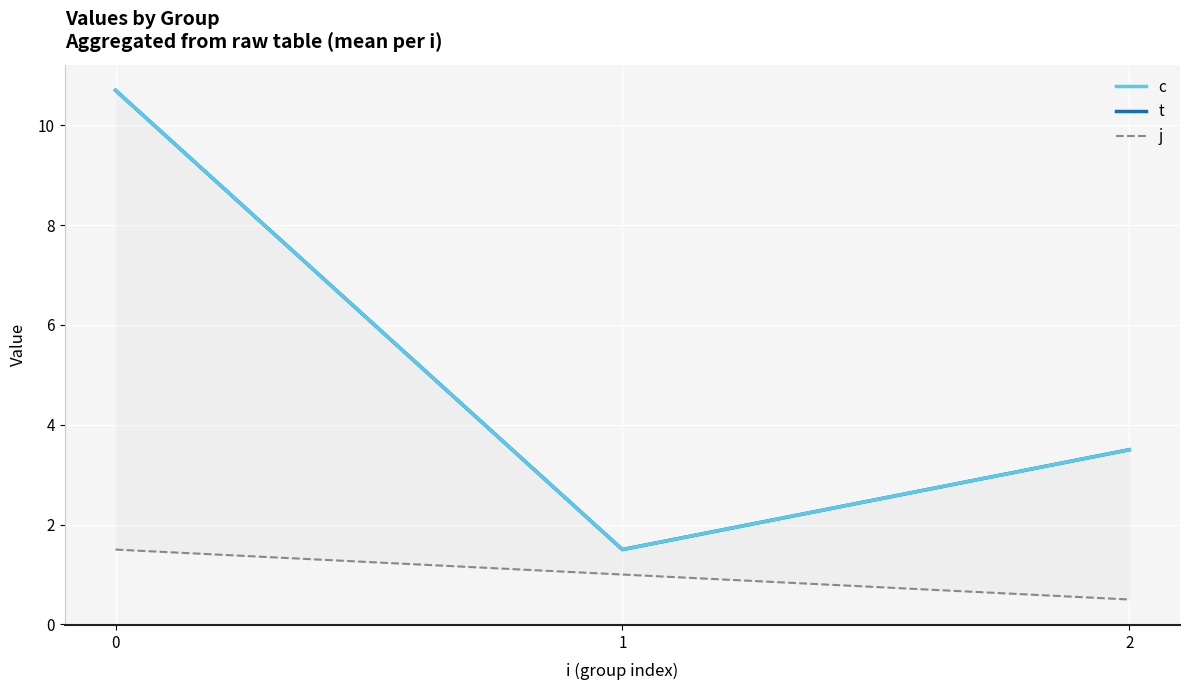

What is the total value across all series at 2?

7.5